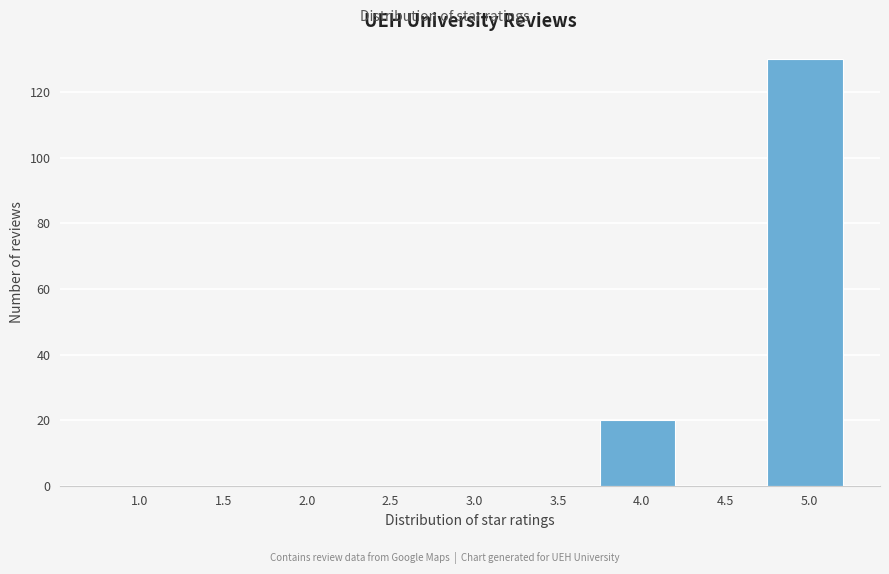

Reading left to right, list all the values displayed in this chart.

1.0=0	1.5=0	2.0=0	2.5=0	3.0=0	3.5=0	4.0=20	4.5=0	5.0=130